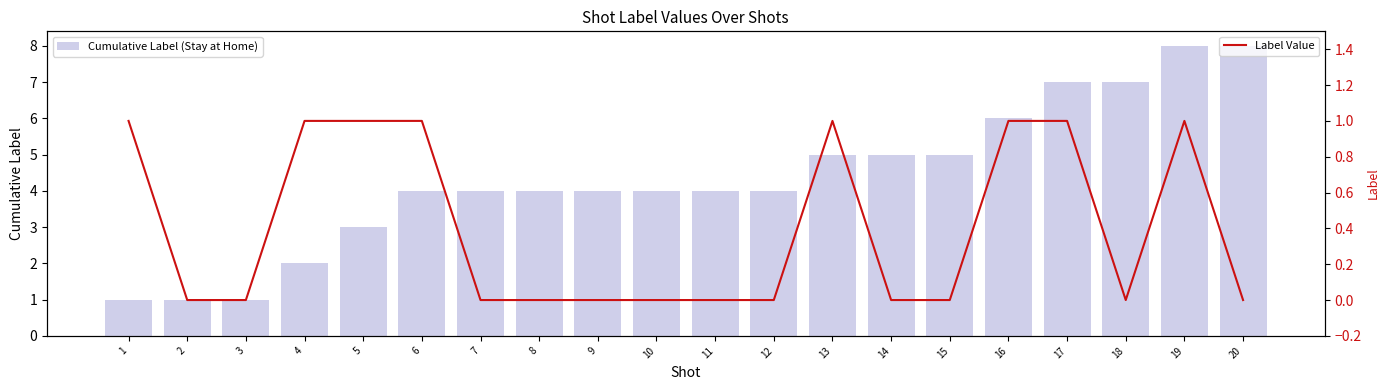

Reading left to right, what are all the values shown in this chart?

Cumulative Label (Stay at Home): 1=1	2=1	3=1	4=2	5=3	6=4	7=4	8=4	9=4	10=4	11=4	12=4	13=5	14=5	15=5	16=6	17=7	18=7	19=8	20=8
Label Value: 1=1	2=0	3=0	4=1	5=1	6=1	7=0	8=0	9=0	10=0	11=0	12=0	13=1	14=0	15=0	16=1	17=1	18=0	19=1	20=0